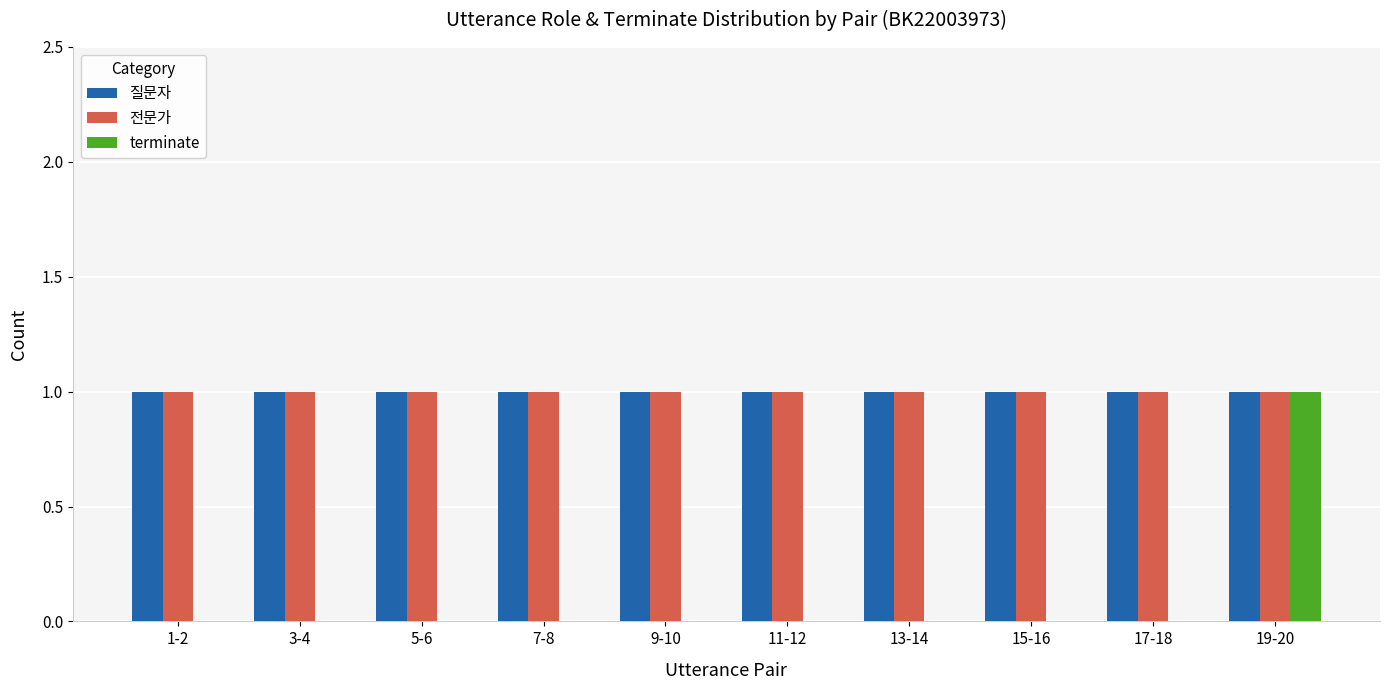

Reading left to right, extract all data points from this chart.

질문자: 1	1	1	1	1	1	1	1	1	1
전문가: 1	1	1	1	1	1	1	1	1	1
terminate: 0	0	0	0	0	0	0	0	0	1